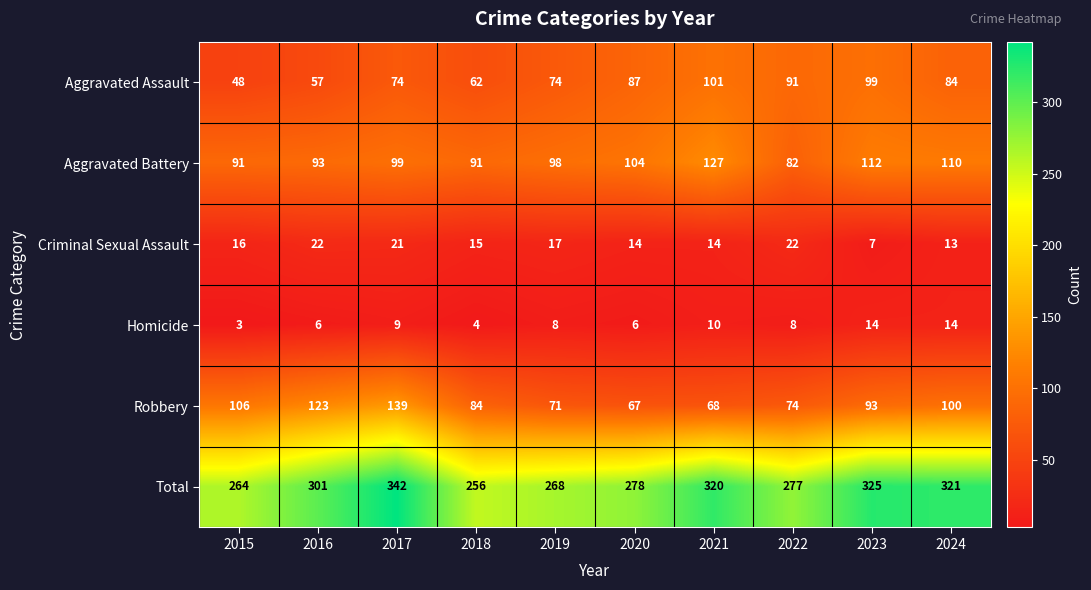

The value of Total at 2024 is 321. True or false?

True